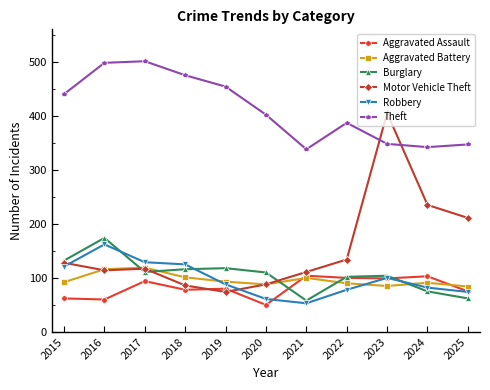

Where do Theft and Motor Vehicle Theft first cross each other?

2022 and 2023